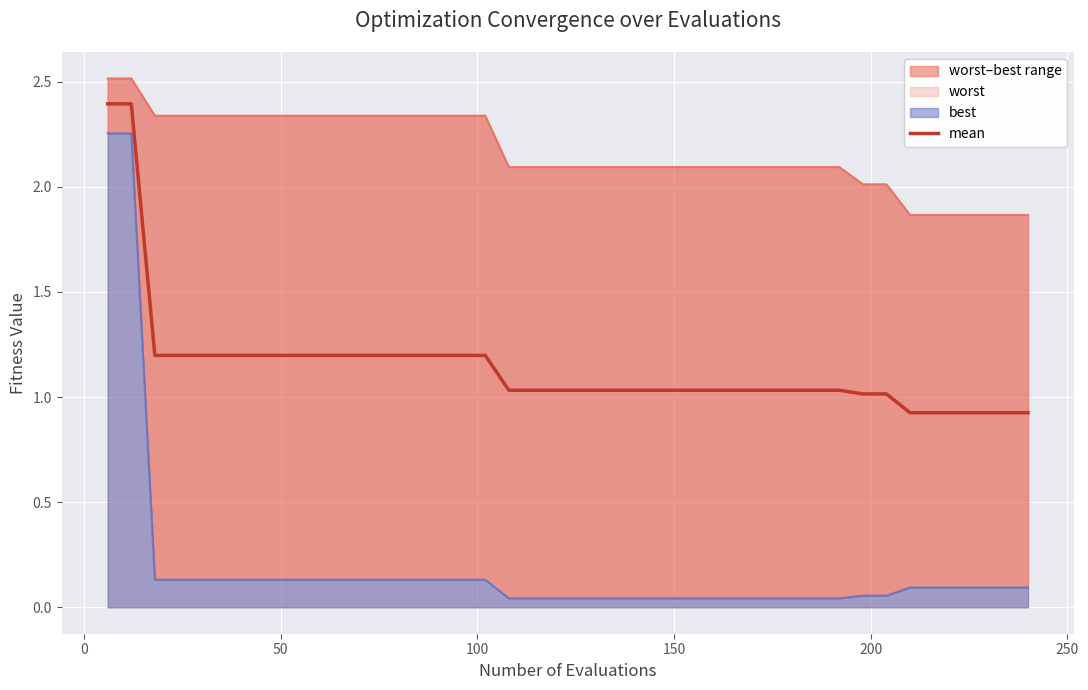

How many data points are less than 1?

6